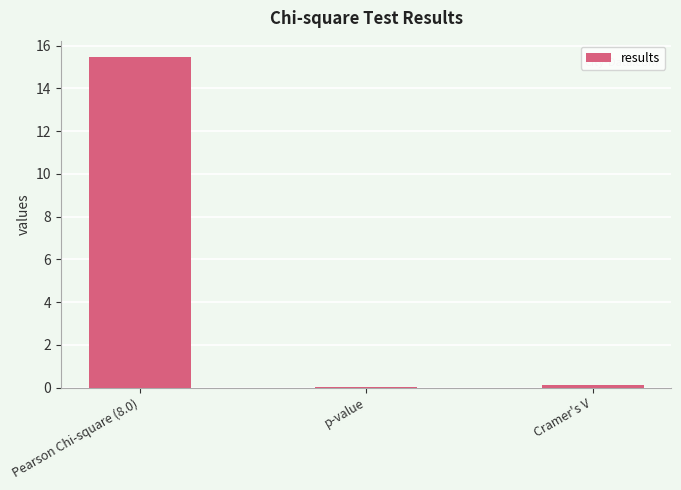

How many bars are there in total?

3